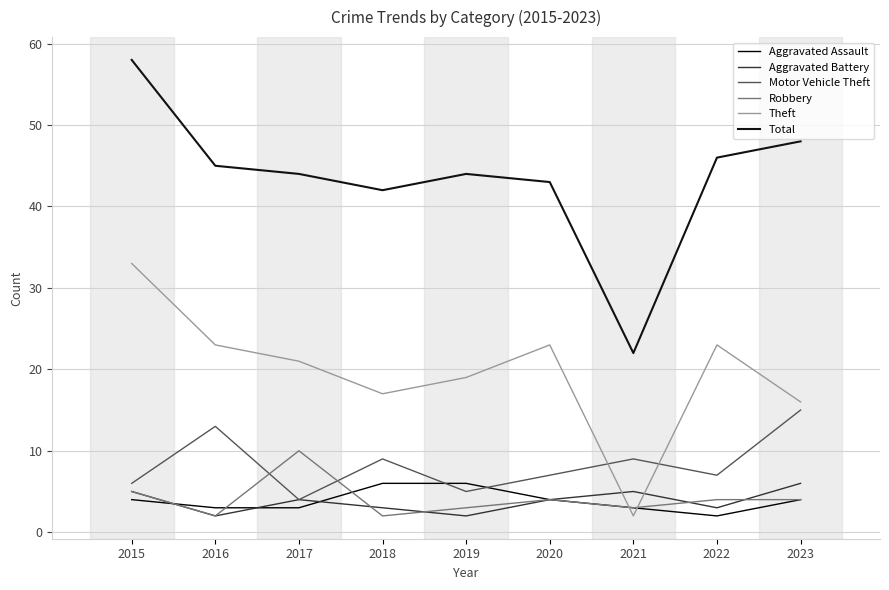

True or false: Motor Vehicle Theft and Total cross at least once.

False